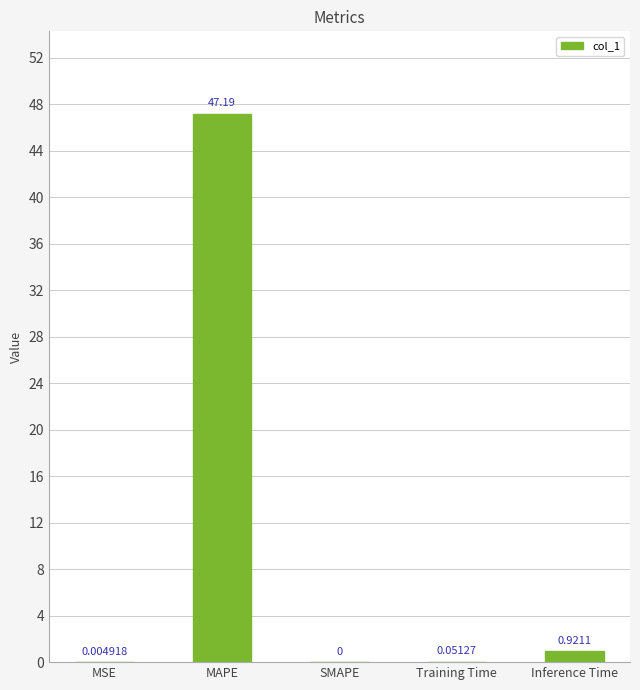

Between Inference Time and MSE, which is larger?

Inference Time